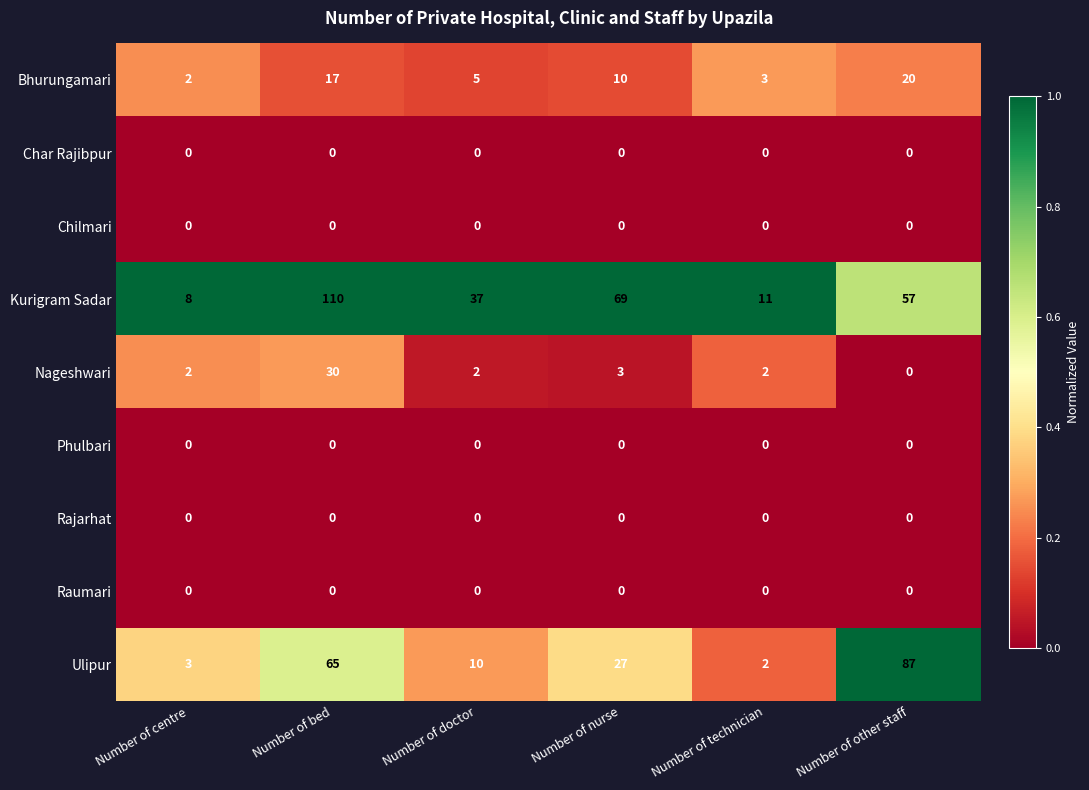

Is the value of Nageshwari at Number of technician greater than the value of Chilmari at Number of technician?

Yes